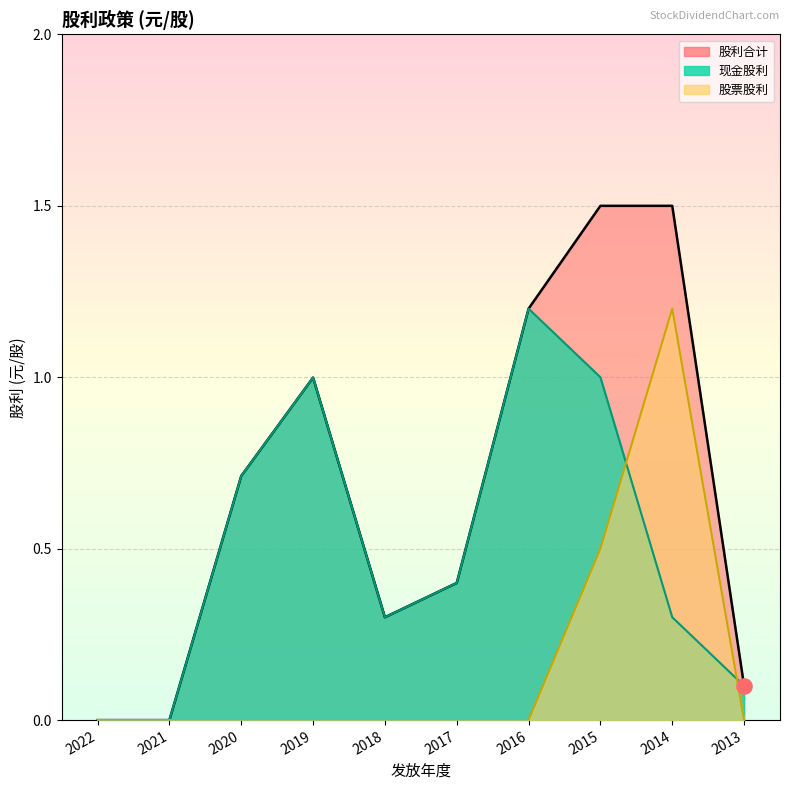

At which category is the sum across all series the highest?

2015